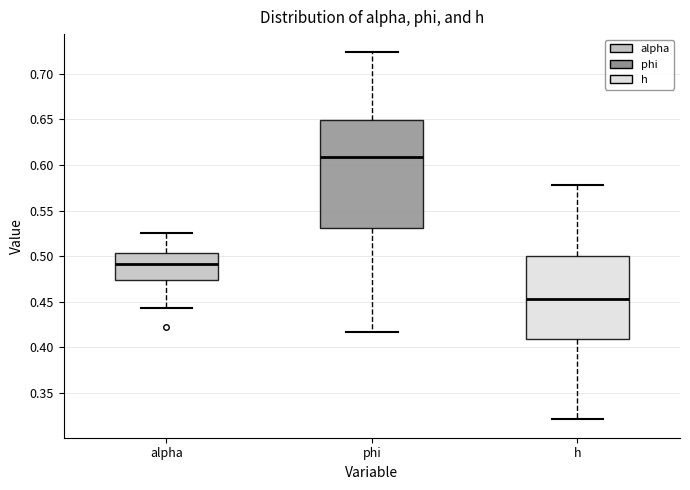

Where is the upper edge of the box for phi on the y-axis? The values are not printed on the chart, so give them approximately, as read against the axis.

0.650